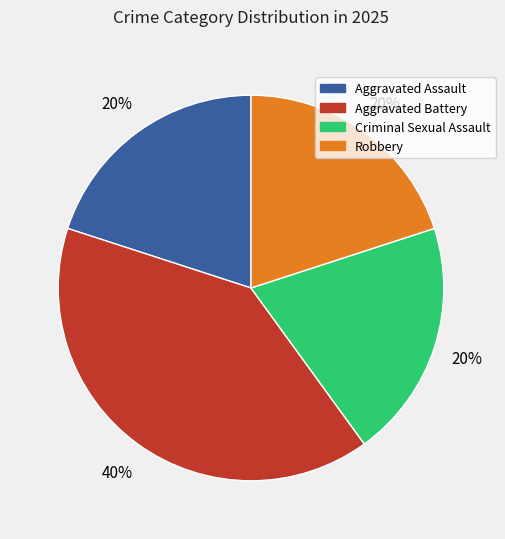

Which category has the biggest portion of the pie?

Aggravated Battery